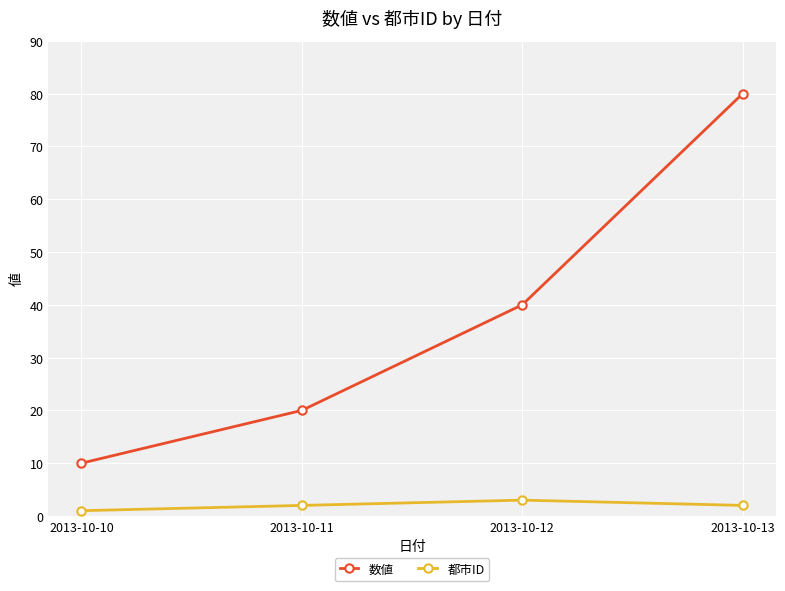

The 都市ID series shows 2 at 2013-10-13. True or false?

True